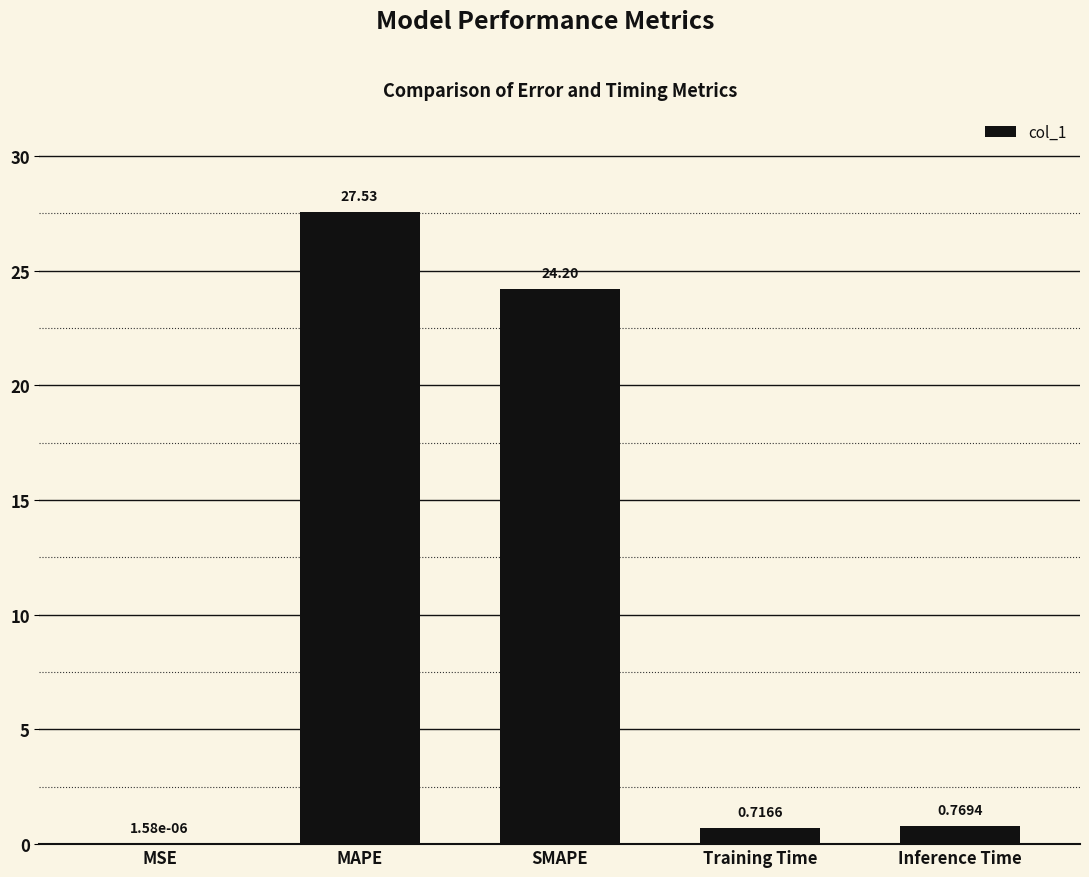

Which category has the highest value across all series?

MAPE